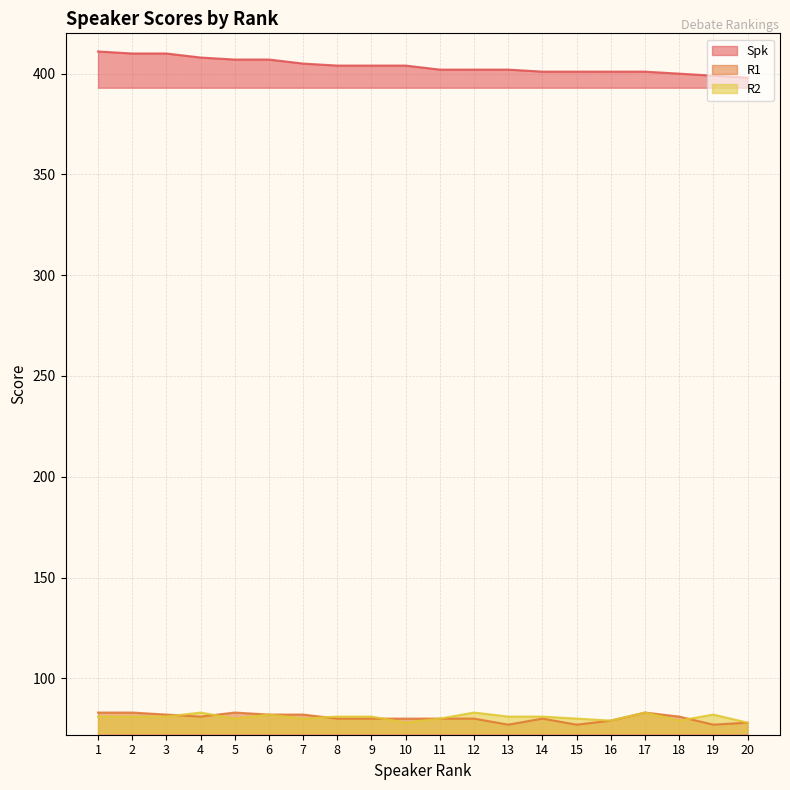

At how many categories does at least one series exceed 243?

20